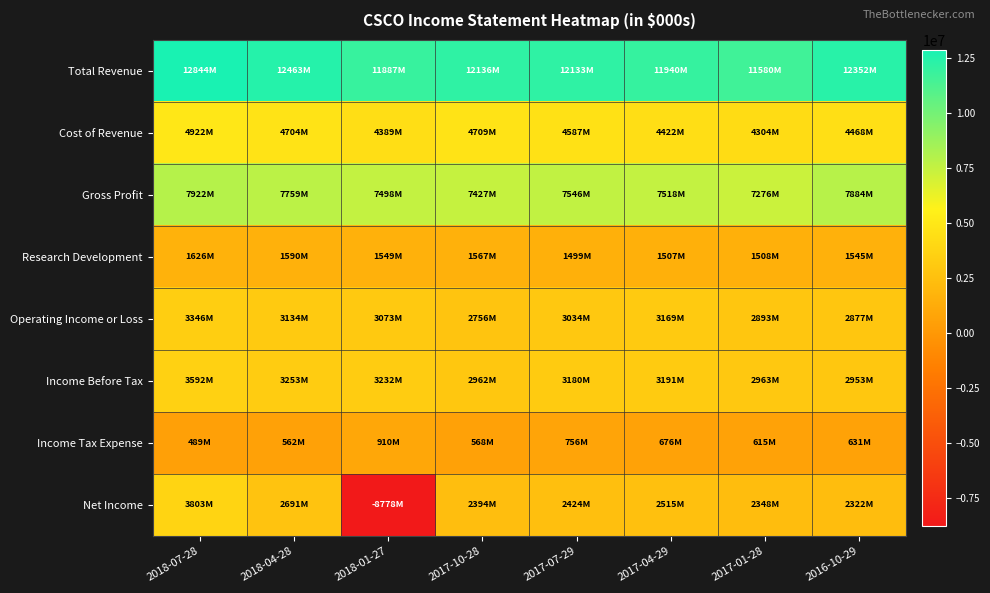

Reading right to left, list all the values displayed in this chart.

Total Revenue: 2016-10-29=12352000	2017-01-28=11580000	2017-04-29=11940000	2017-07-29=12133000	2017-10-28=12136000	2018-01-27=11887000	2018-04-28=12463000	2018-07-28=12844000
Cost of Revenue: 2016-10-29=4468000	2017-01-28=4304000	2017-04-29=4422000	2017-07-29=4587000	2017-10-28=4709000	2018-01-27=4389000	2018-04-28=4704000	2018-07-28=4922000
Gross Profit: 2016-10-29=7884000	2017-01-28=7276000	2017-04-29=7518000	2017-07-29=7546000	2017-10-28=7427000	2018-01-27=7498000	2018-04-28=7759000	2018-07-28=7922000
Research Development: 2016-10-29=1545000	2017-01-28=1508000	2017-04-29=1507000	2017-07-29=1499000	2017-10-28=1567000	2018-01-27=1549000	2018-04-28=1590000	2018-07-28=1626000
Operating Income or Loss: 2016-10-29=2877000	2017-01-28=2893000	2017-04-29=3169000	2017-07-29=3034000	2017-10-28=2756000	2018-01-27=3073000	2018-04-28=3134000	2018-07-28=3346000
Income Before Tax: 2016-10-29=2953000	2017-01-28=2963000	2017-04-29=3191000	2017-07-29=3180000	2017-10-28=2962000	2018-01-27=3232000	2018-04-28=3253000	2018-07-28=3592000
Income Tax Expense: 2016-10-29=631000	2017-01-28=615000	2017-04-29=676000	2017-07-29=756000	2017-10-28=568000	2018-01-27=910000	2018-04-28=562000	2018-07-28=489000
Net Income: 2016-10-29=2322000	2017-01-28=2348000	2017-04-29=2515000	2017-07-29=2424000	2017-10-28=2394000	2018-01-27=-8778000	2018-04-28=2691000	2018-07-28=3803000